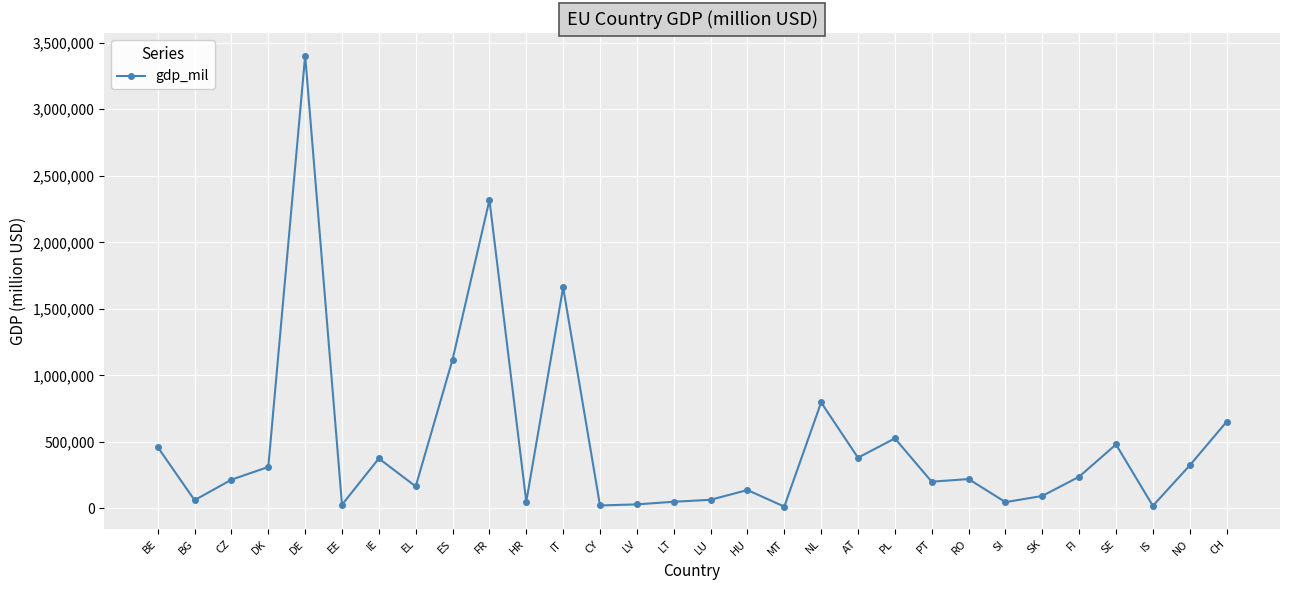

Does the chart display data point markers on the line(s)?

Yes